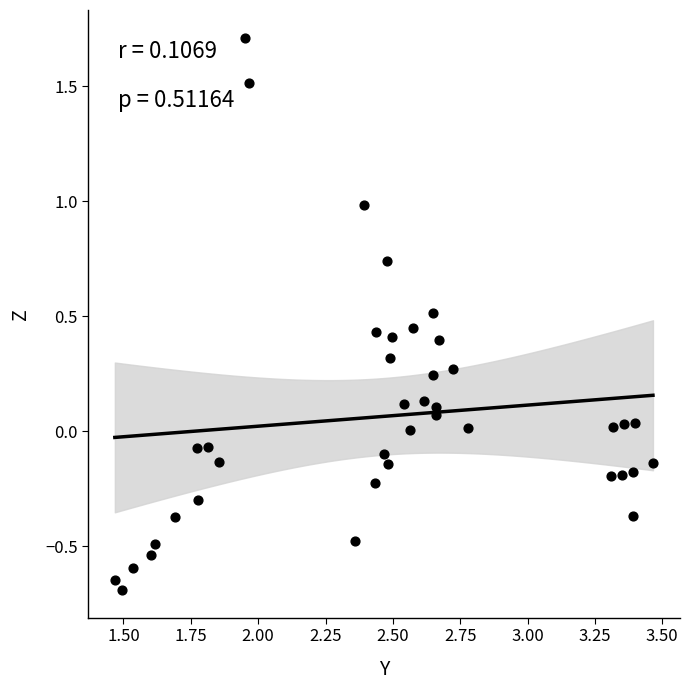

What is the range of X values (max minus min)?

2.0